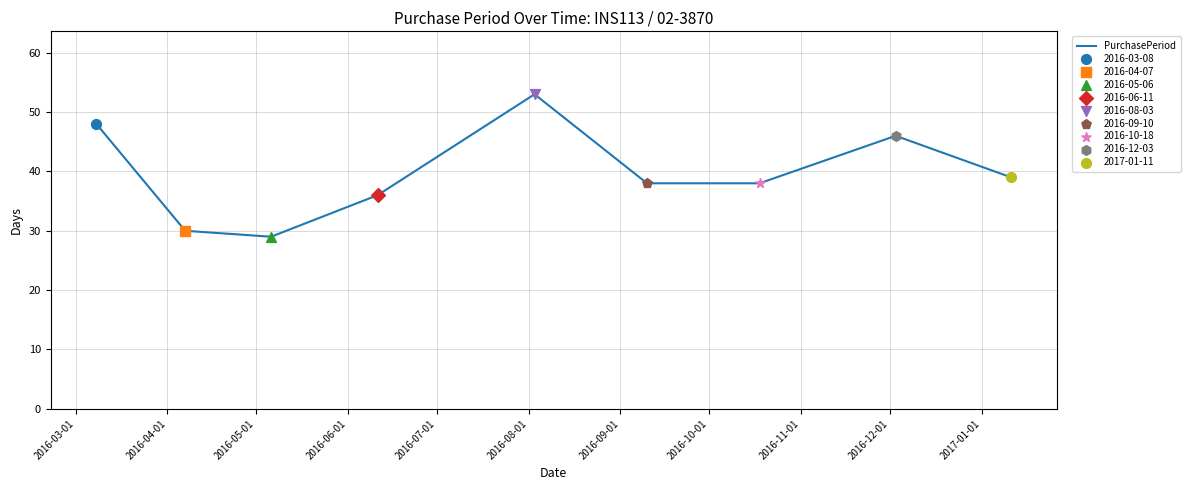

What is the difference between the maximum and minimum values?

24